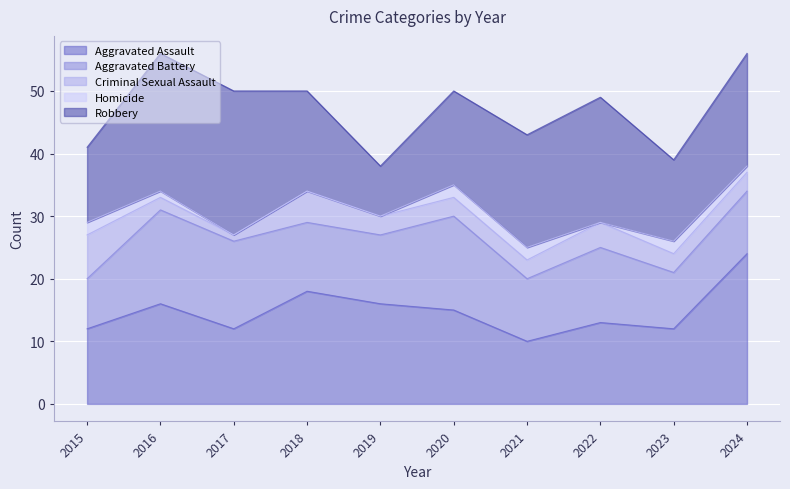

The Criminal Sexual Assault series shows 2 at 2024. True or false?

False